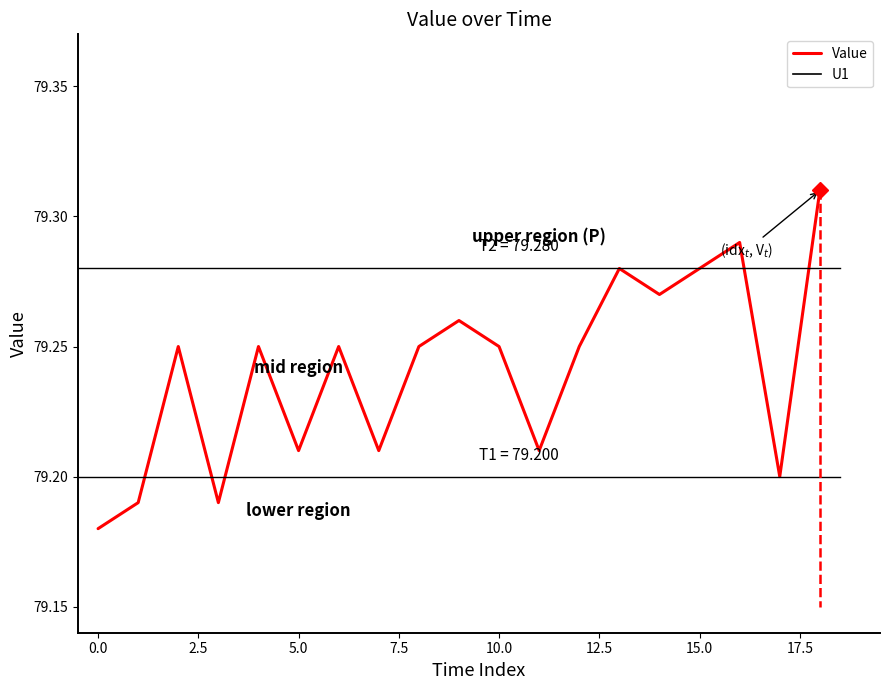

Which series has the largest total across all categories?

Value